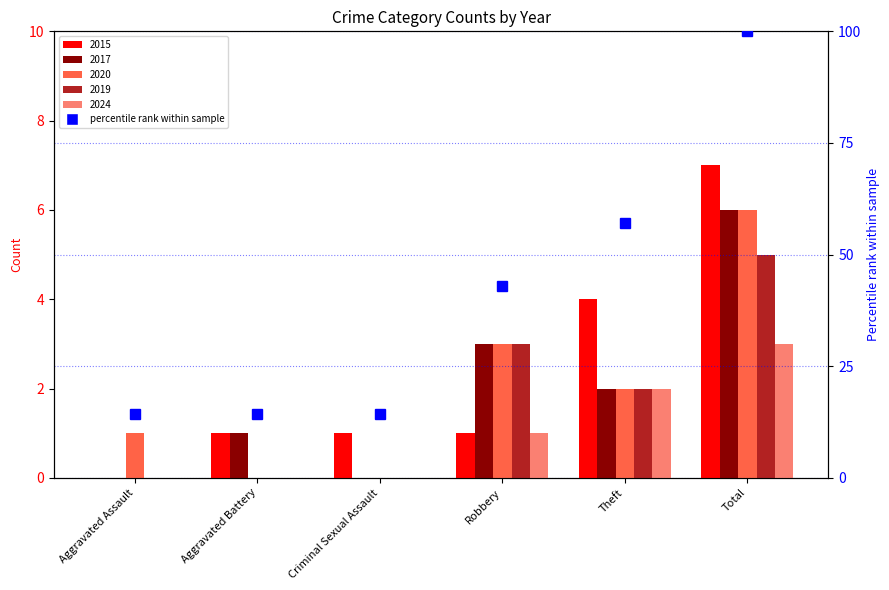

Reading left to right, list all the values displayed in this chart.

2015: 0	1	1	1	4	7
2017: 0	1	0	3	2	6
2020: 1	0	0	3	2	6
2019: 0	0	0	3	2	5
2024: 0	0	0	1	2	3